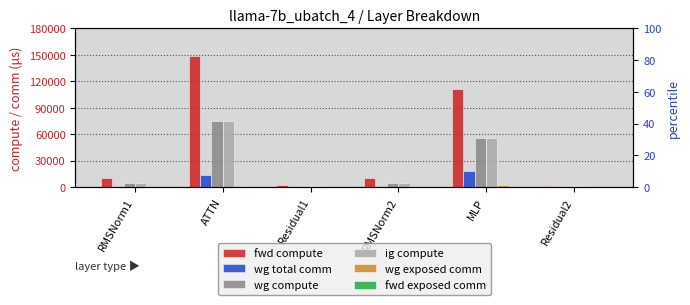

What is the label of the 2nd bar from the right?

MLP